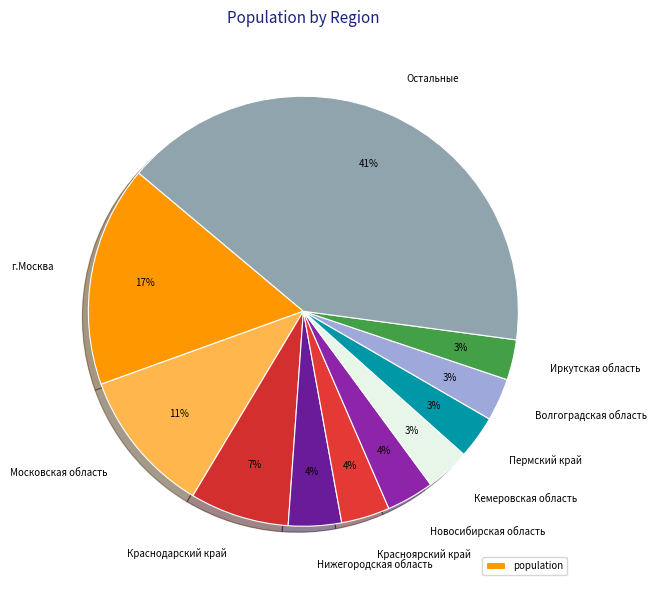

Is the sum of Краснодарский край and Волгоградская область greater than half?

No